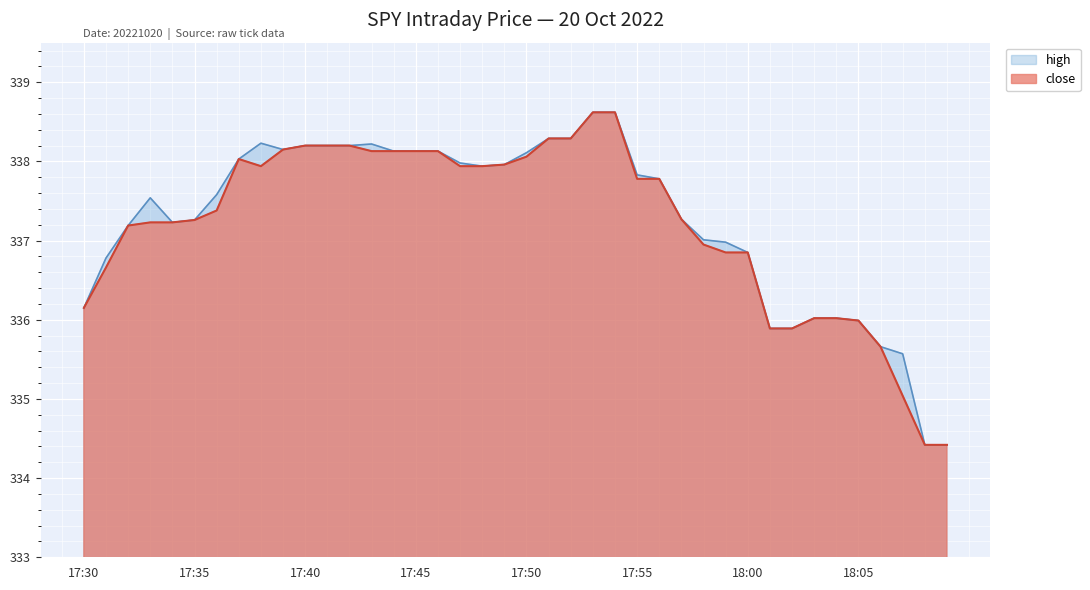

What is the average value of the close series?

337.2